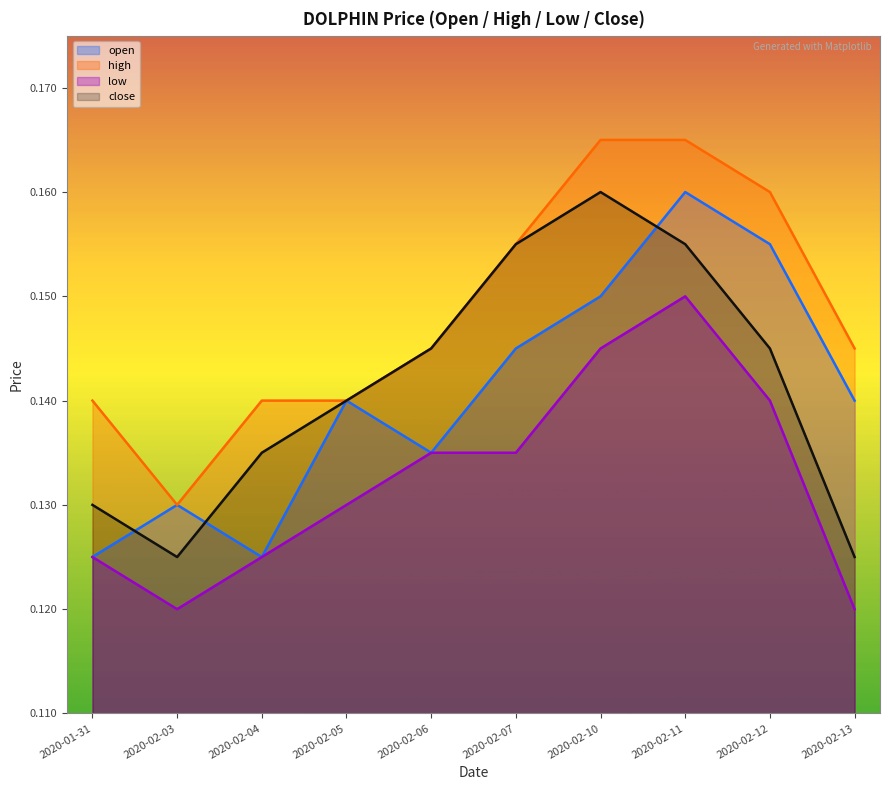

What is the value of the close point at the 4th from the left?

0.1